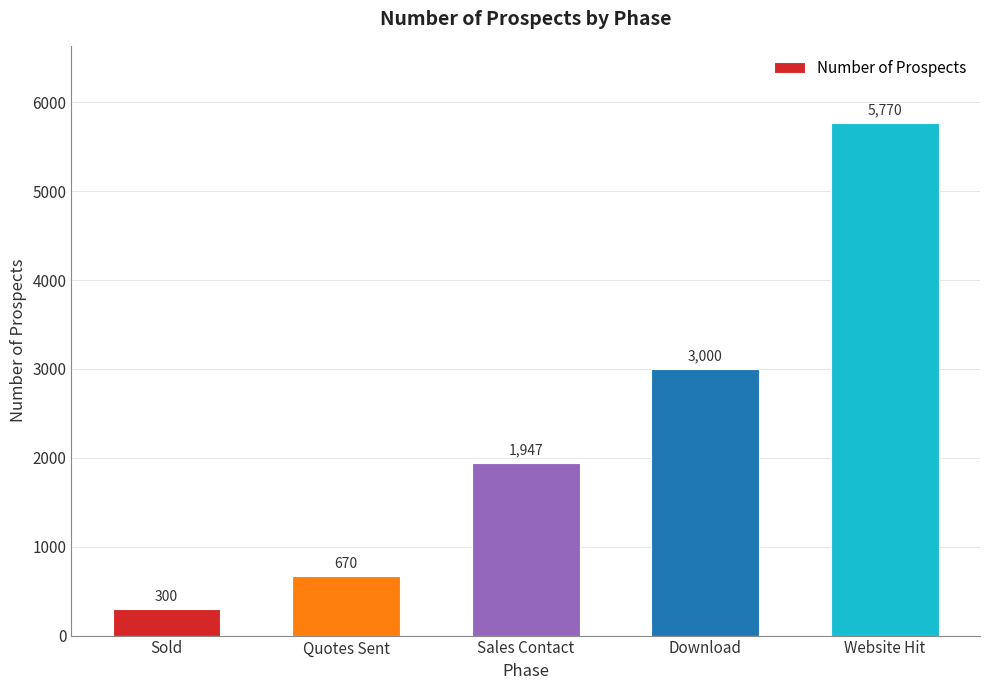

What is the difference between the maximum and minimum values?

5470